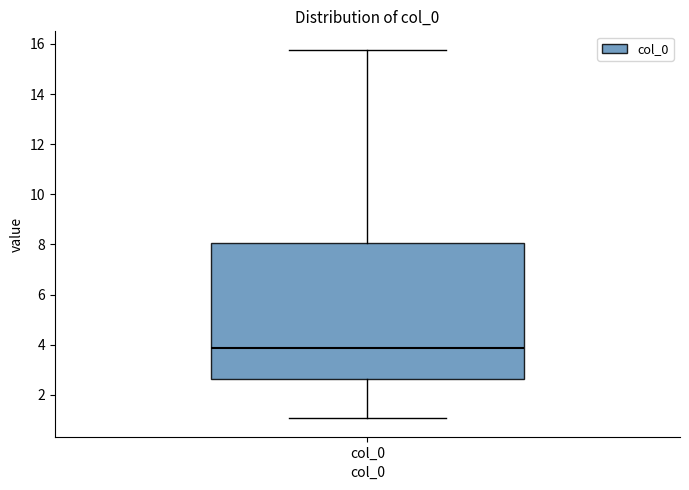

Read this box plot against the y-axis: the position of the median line, the range covered by the box, and the ends of both whiskers. The values are not printed on the chart, so give them approximately, as read against the axis.

median 3.8, box 2.6 to 8.0, whiskers 1.0 to 15.8